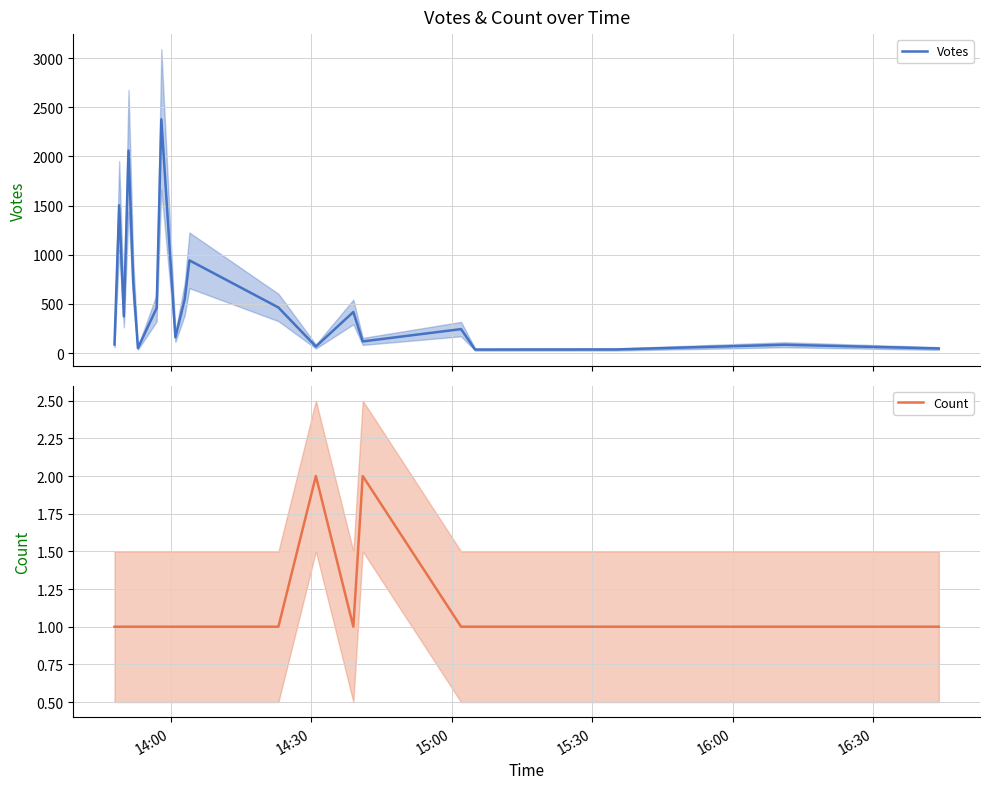

Reading right to left, list all the values displayed in this chart.

Votes: 47	85	37	36	244	119	418	67	464	943	550	161	2377	459	51	729	2059	374	1502	88
Count: 1	1	1	1	1	2	1	2	1	1	1	1	1	1	1	1	1	1	1	1